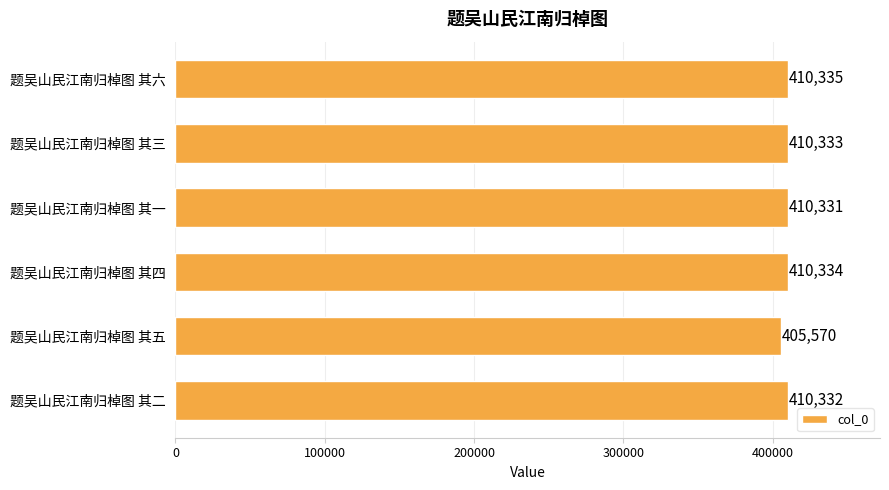

The chart shows a value of 614786 at 题吴山民江南归棹图 其四. True or false?

False